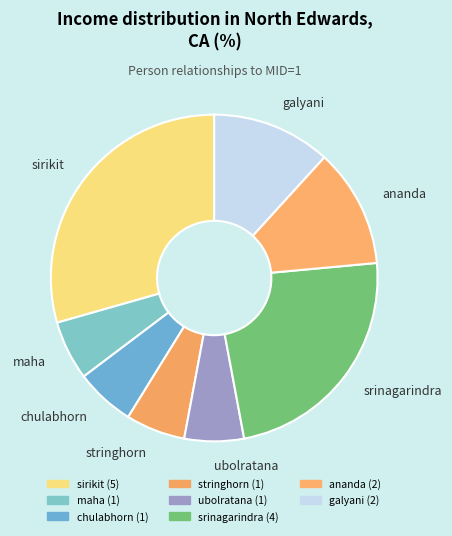

What is the largest slice in the pie chart?

sirikit